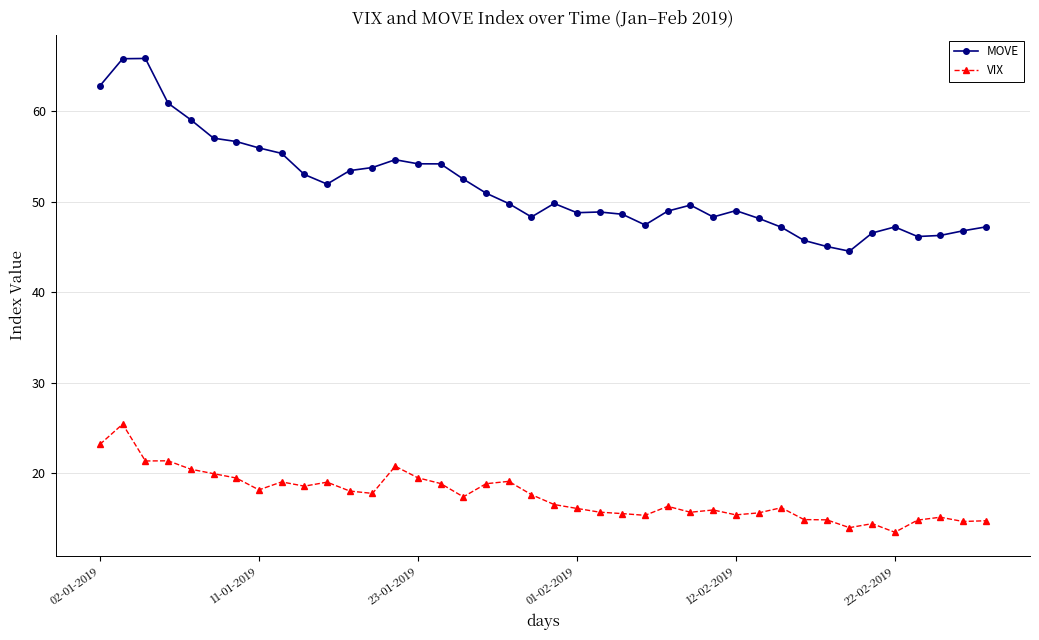

What is the difference between the second highest and minimum values in the VIX series?

9.7